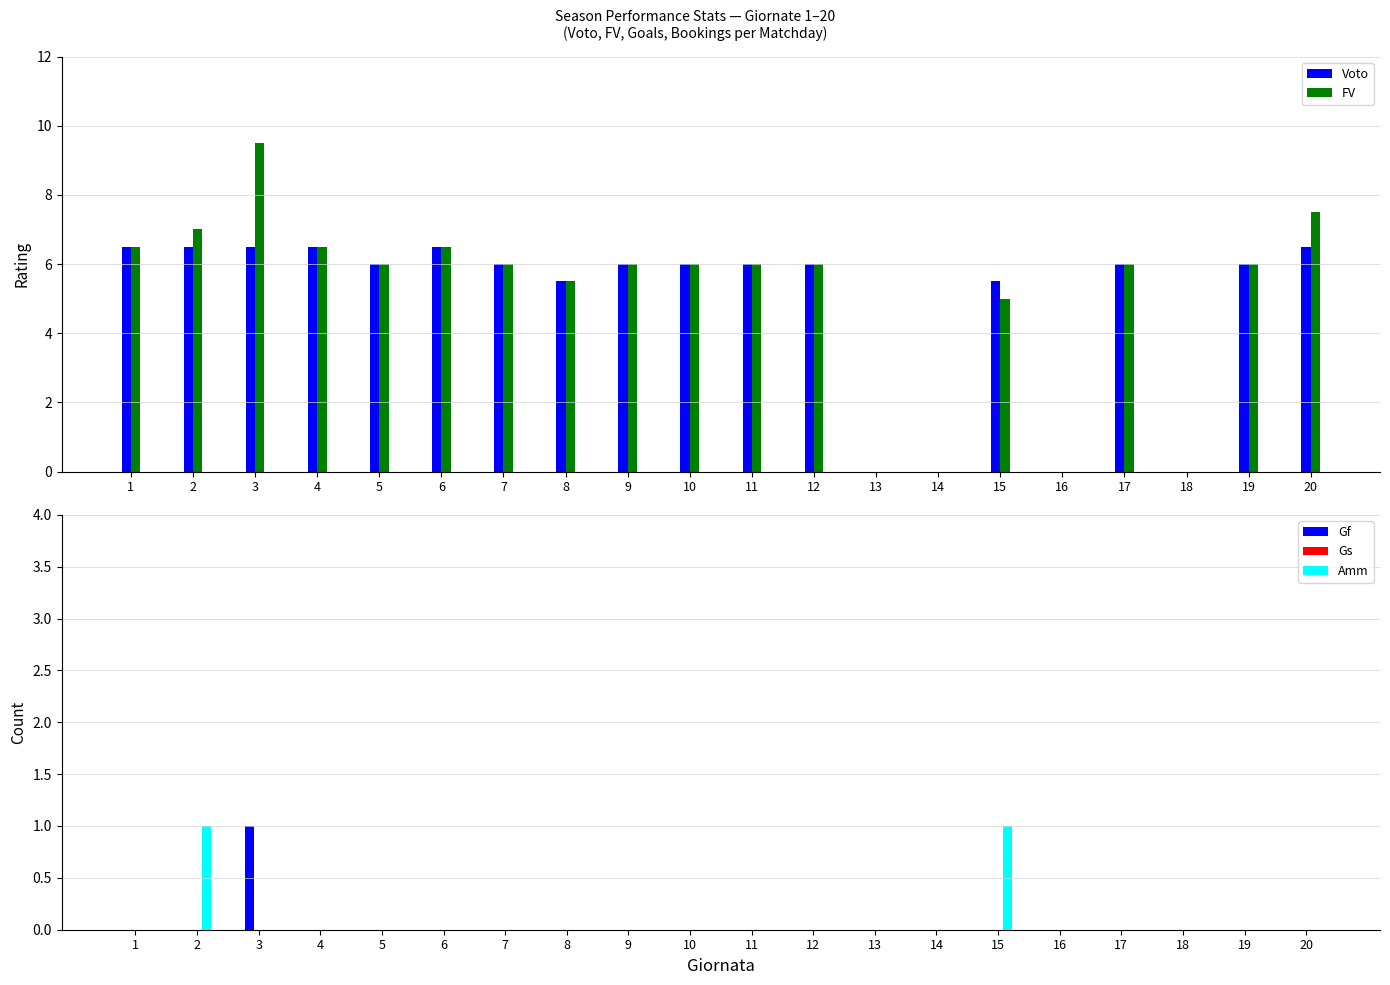

Reading left to right, what are all the values shown in this chart?

Voto: 6.5	6.5	6.5	6.5	6.0	6.5	6.0	5.5	6.0	6.0	6.0	6.0	0.0	0.0	5.5	0.0	6.0	0.0	6.0	6.5
FV: 6.5	7.0	9.5	6.5	6.0	6.5	6.0	5.5	6.0	6.0	6.0	6.0	0.0	0.0	5.0	0.0	6.0	0.0	6.0	7.5
Gf: 0.0	0.0	1.0	0.0	0.0	0.0	0.0	0.0	0.0	0.0	0.0	0.0	0.0	0.0	0.0	0.0	0.0	0.0	0.0	0.0
Gs: 0.0	0.0	0.0	0.0	0.0	0.0	0.0	0.0	0.0	0.0	0.0	0.0	0.0	0.0	0.0	0.0	0.0	0.0	0.0	0.0
Amm: 0.0	1.0	0.0	0.0	0.0	0.0	0.0	0.0	0.0	0.0	0.0	0.0	0.0	0.0	1.0	0.0	0.0	0.0	0.0	0.0